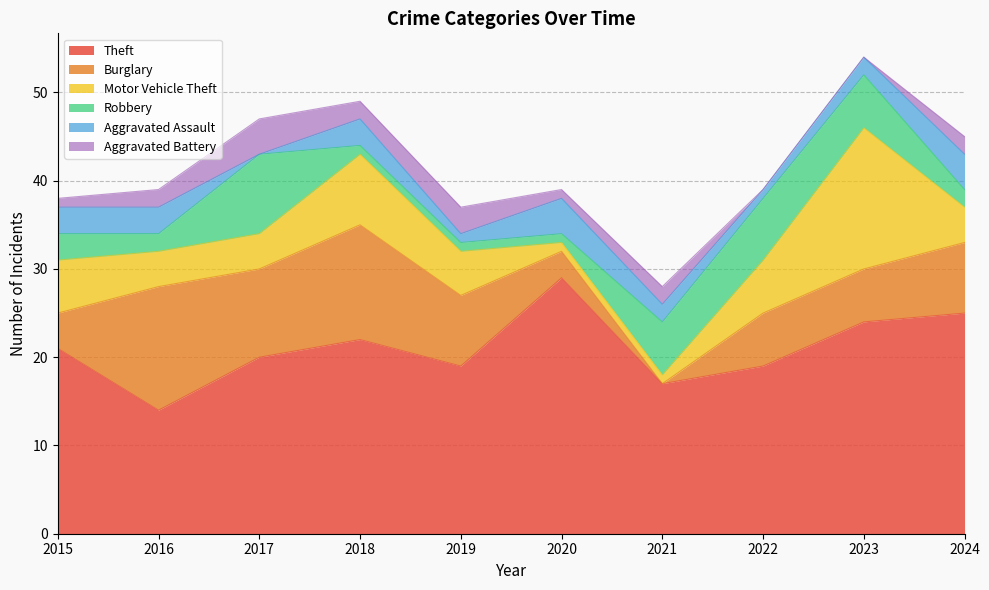

Where do Motor Vehicle Theft and Robbery first cross each other?

2016 and 2017